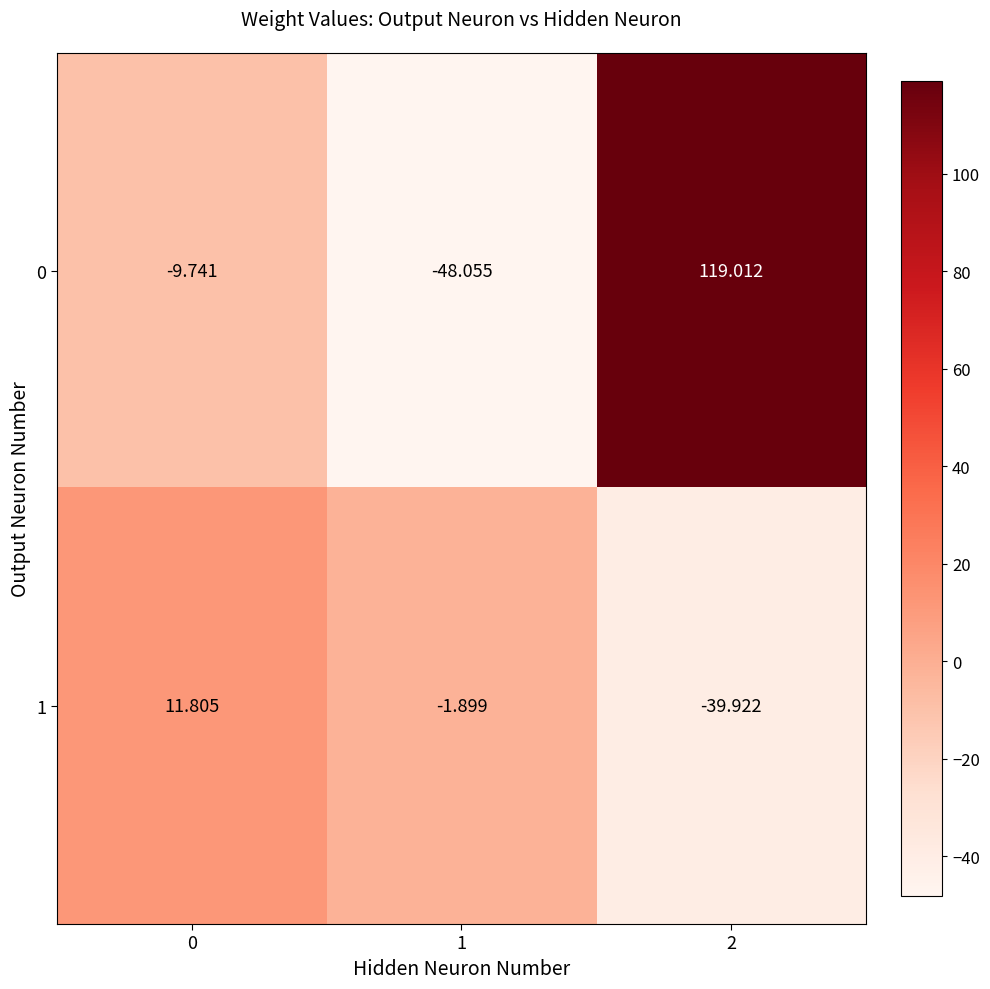

How many values in 0 are above zero?

1